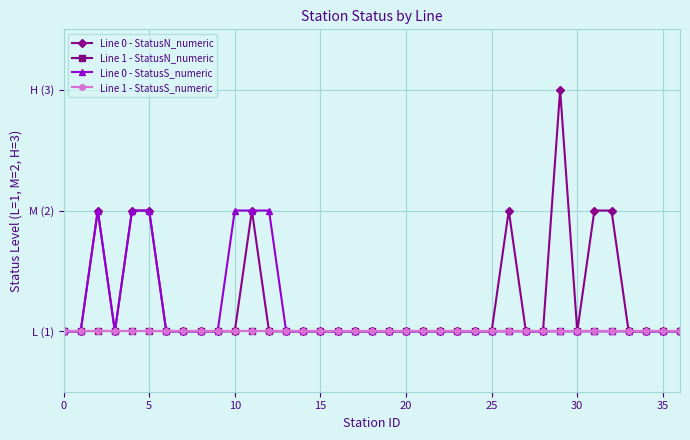

What is the difference between the second highest and minimum values in the Line 0 - StatusN_numeric series?

1